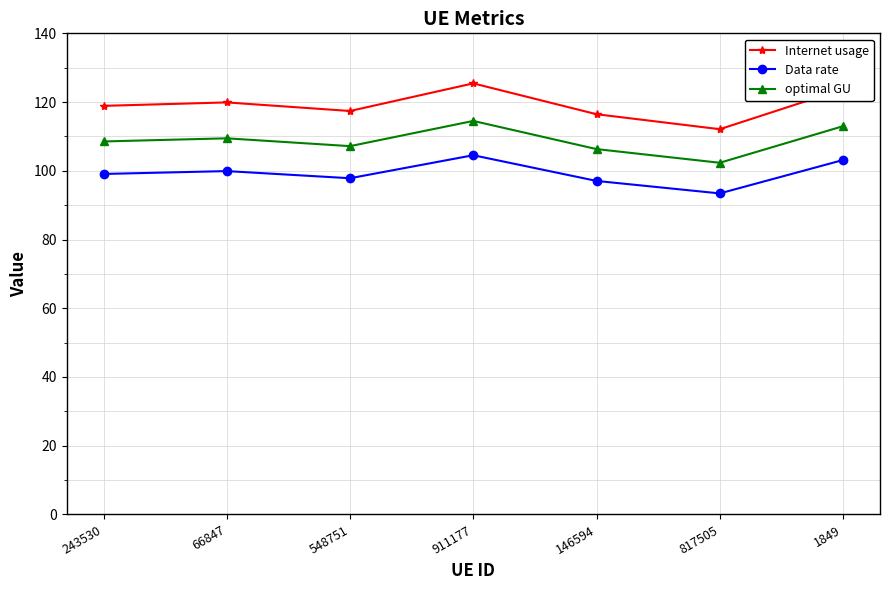

What is the difference between the Data rate values at 817505 and 243530?

5.7